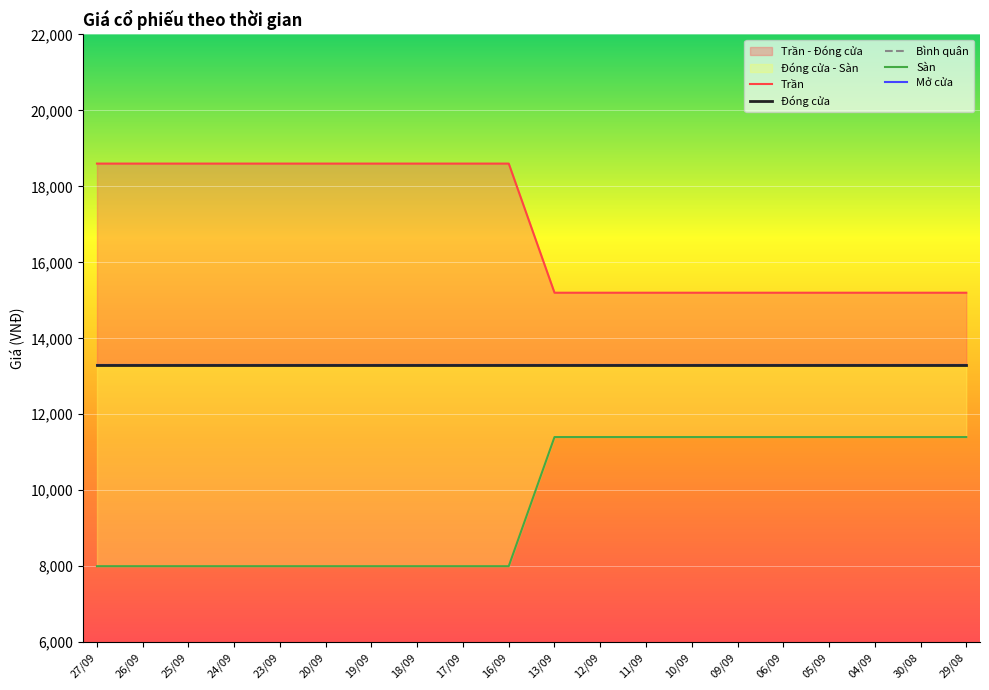

Which series has the largest total across all categories?

Trần